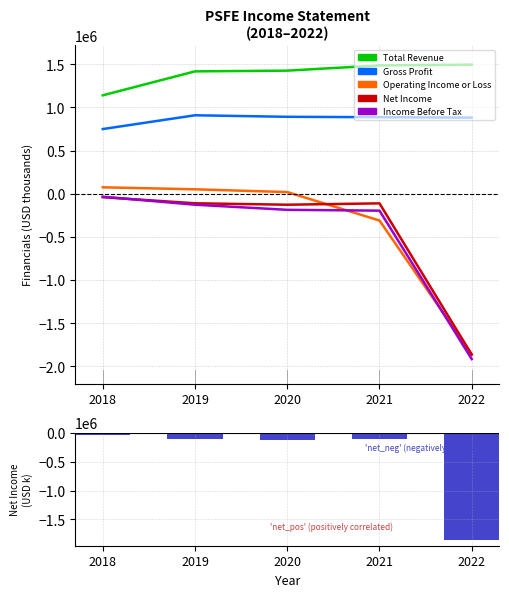

Is it true that Gross Profit equals 882100 at 2022?

True